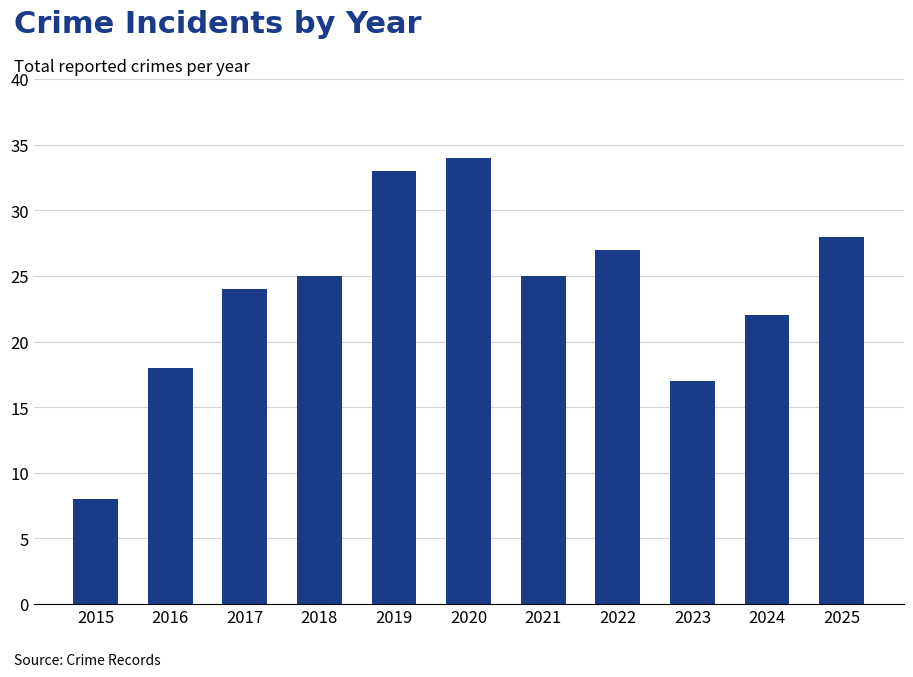

At which category does the chart reach its minimum across all series?

2015